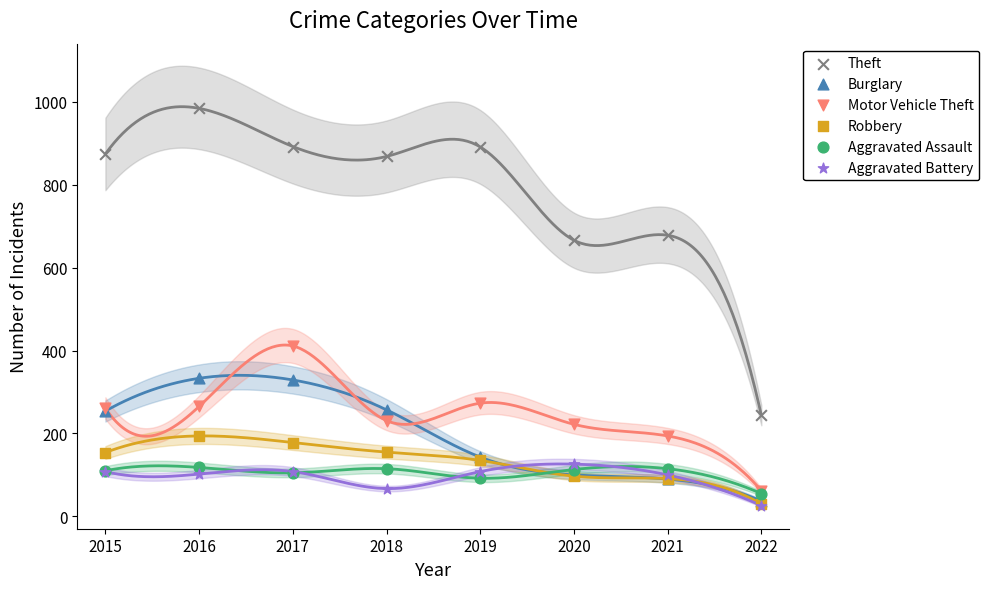

Across all series, what Y value is closest to 505?

411